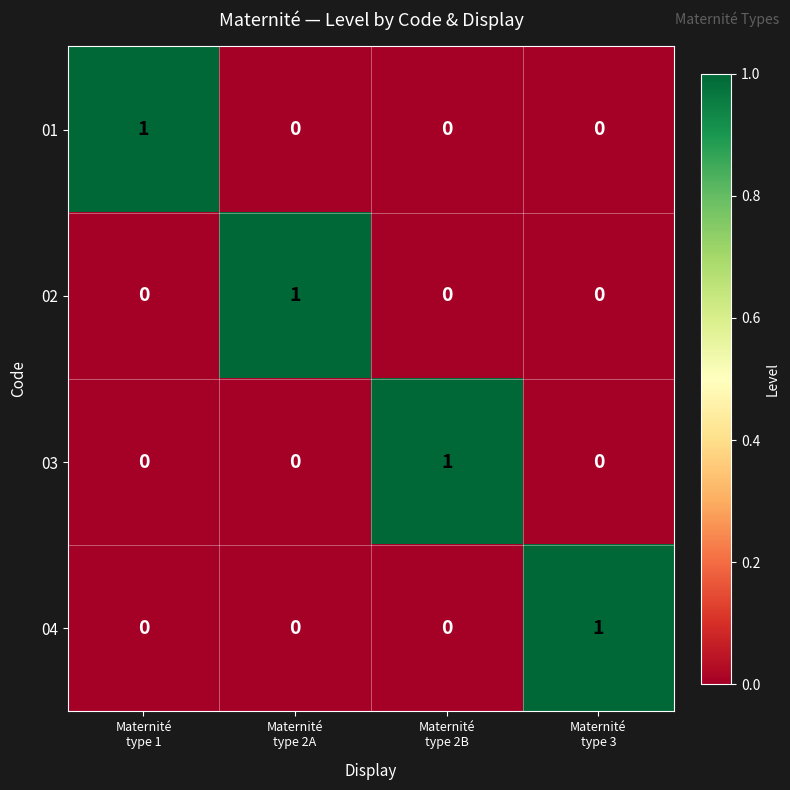

At how many categories does at least one series exceed 0?

4